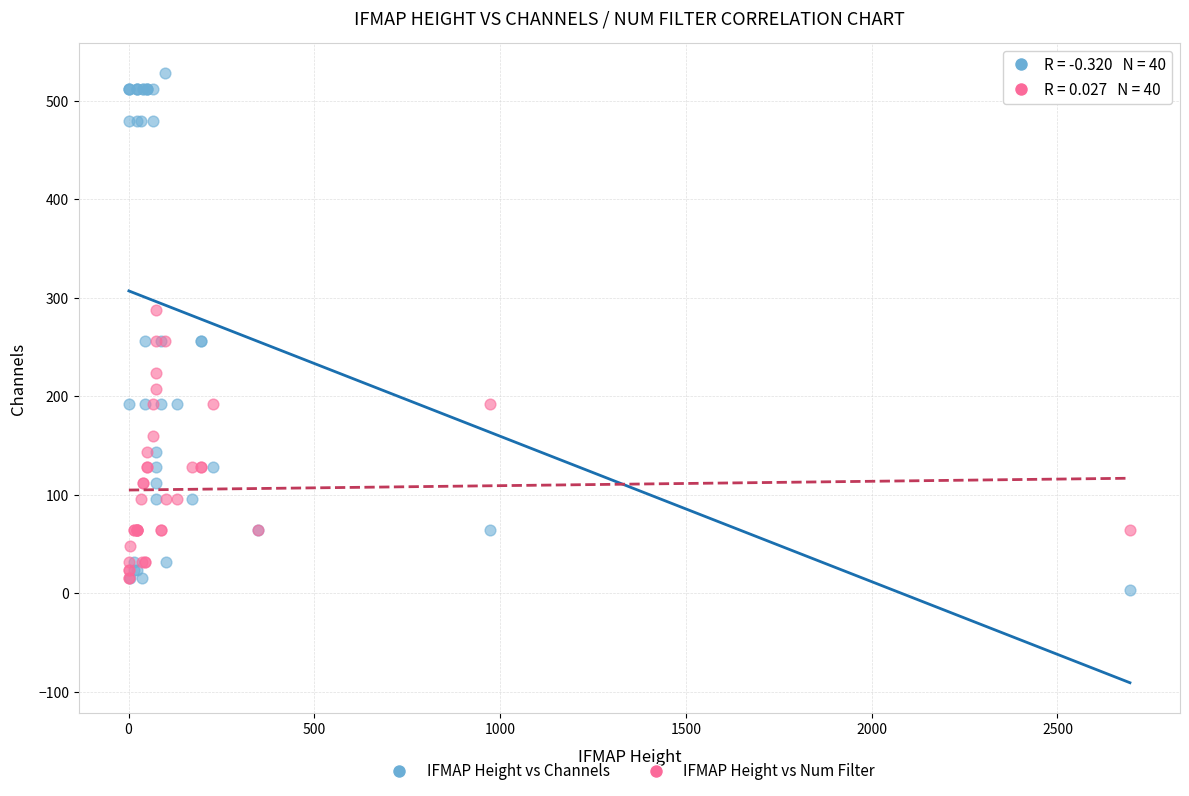

Which series has the widest spread of Y values?

IFMAP Height vs Channels